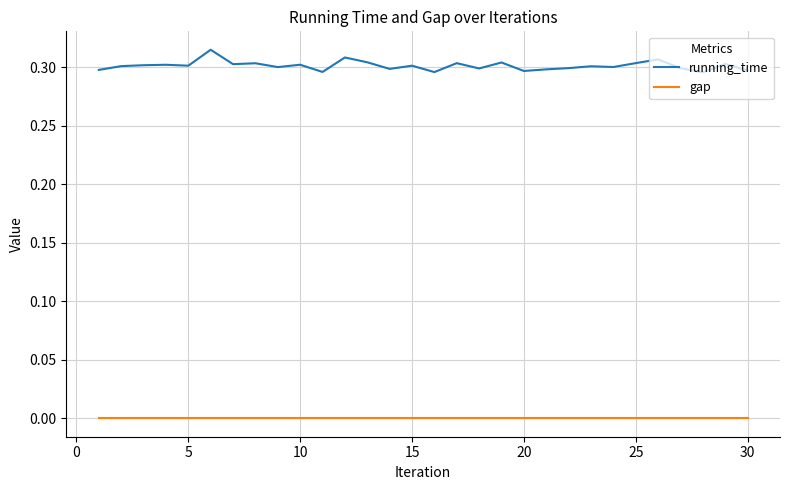

True or false: running_time and gap intersect in this chart.

False